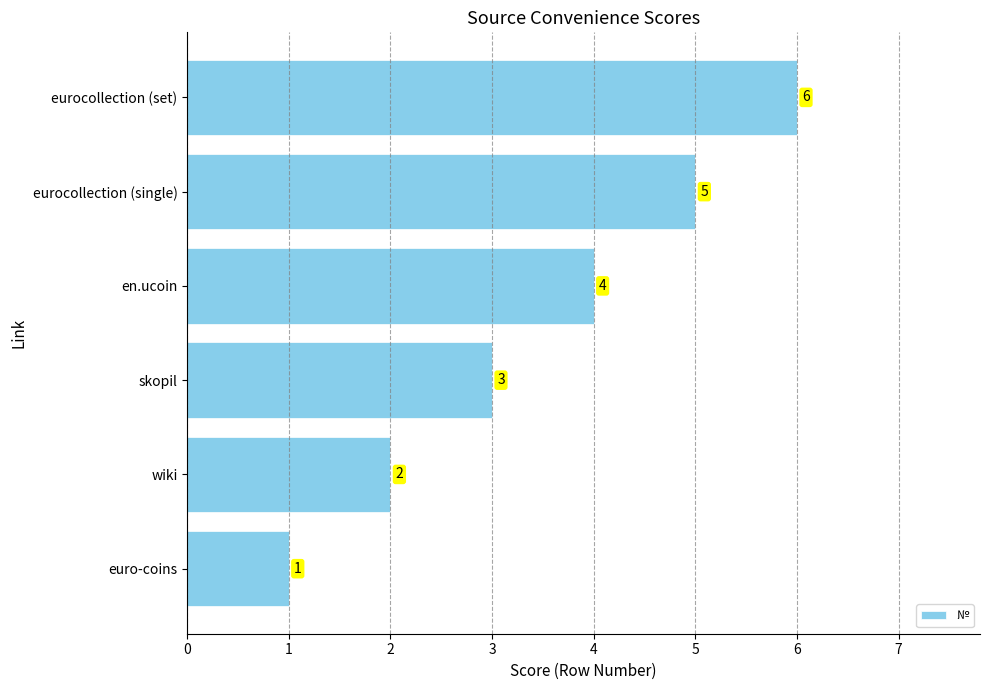

What is the sum of all values?

21